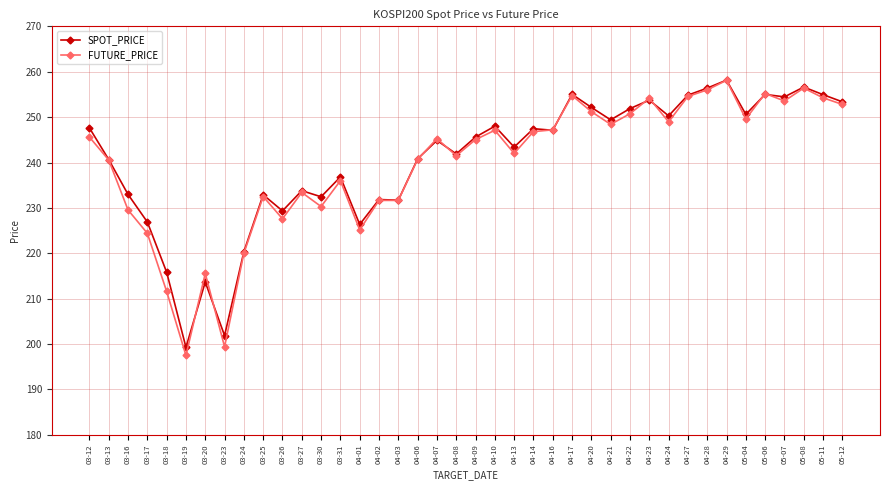

What position from the right is 05-07?

4